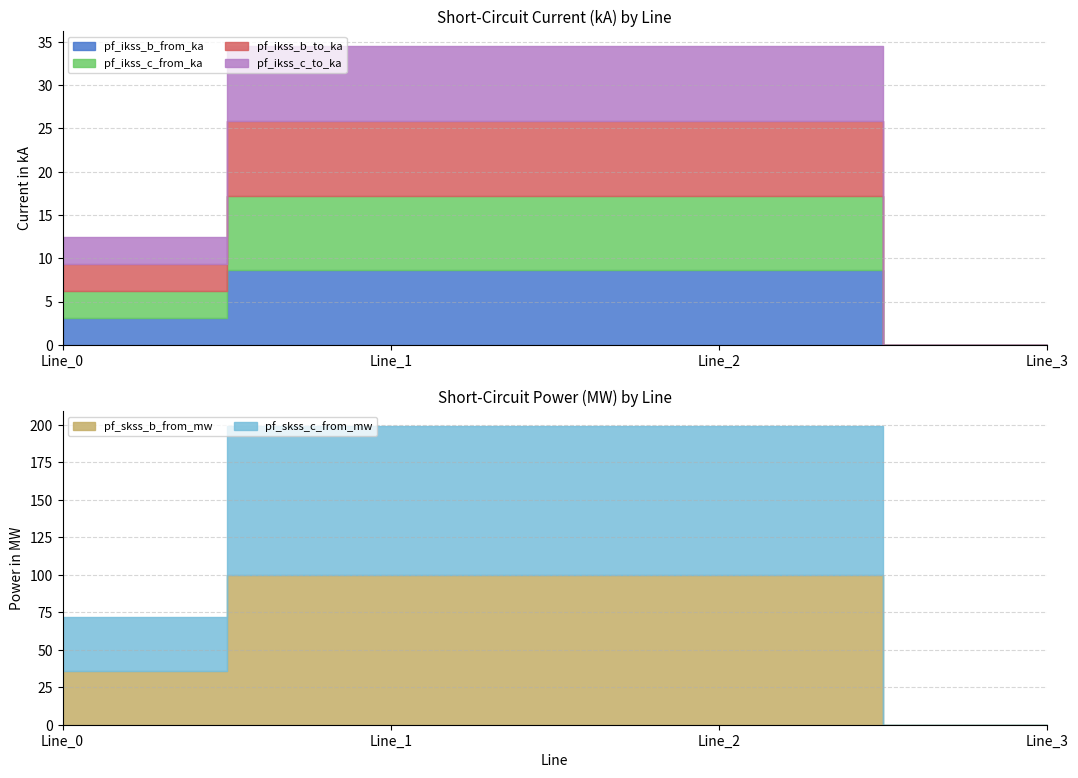

What is the difference between the maximum and second lowest values in the pf_ikss_c_from_ka series?

5.5